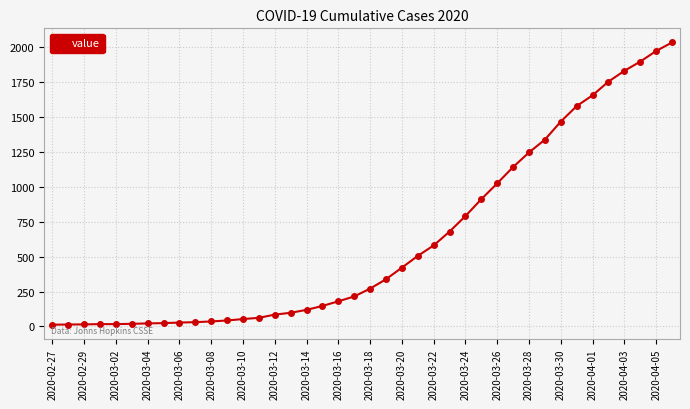

What is the sum of all values?

24656